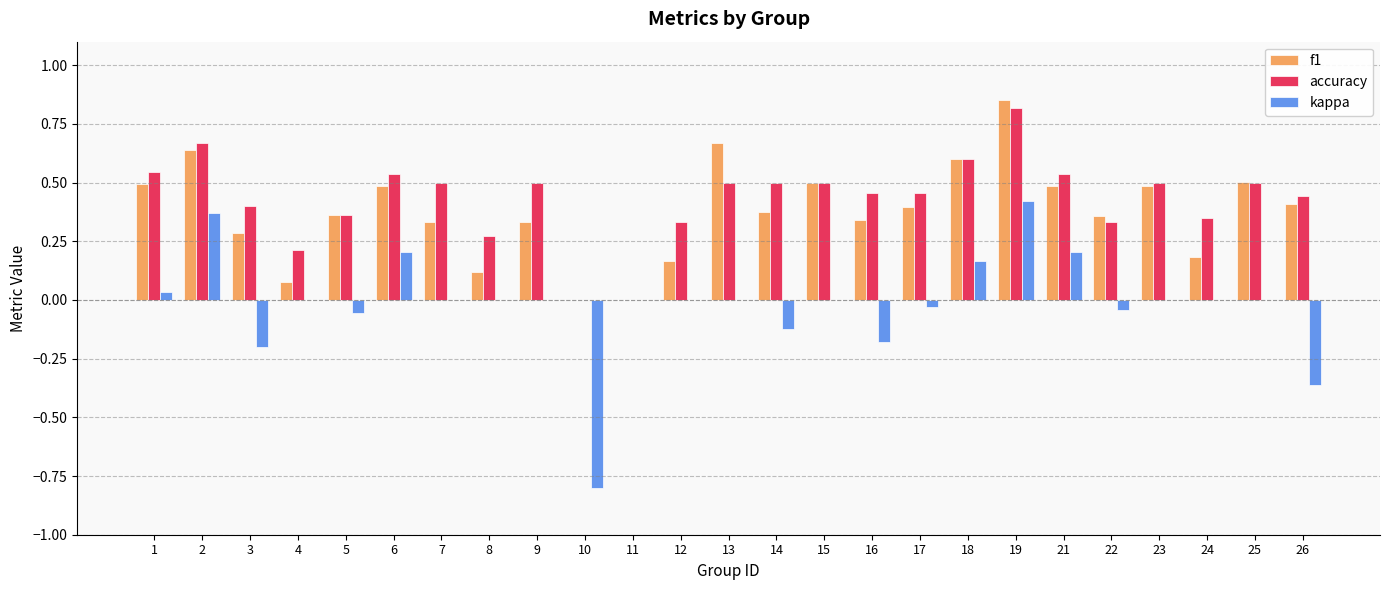

What is the highest value of the accuracy series?

0.8